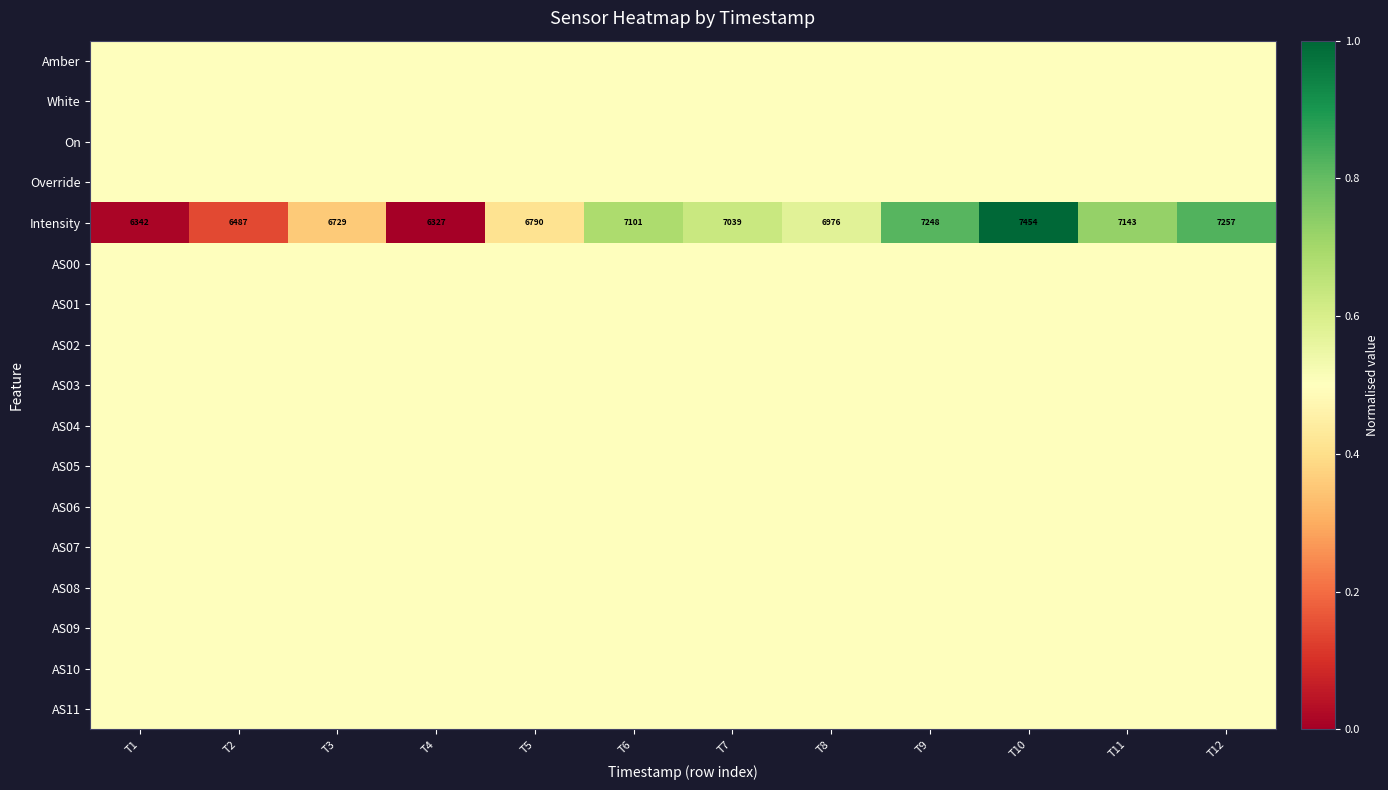

Which category has the highest value across all series?

T10